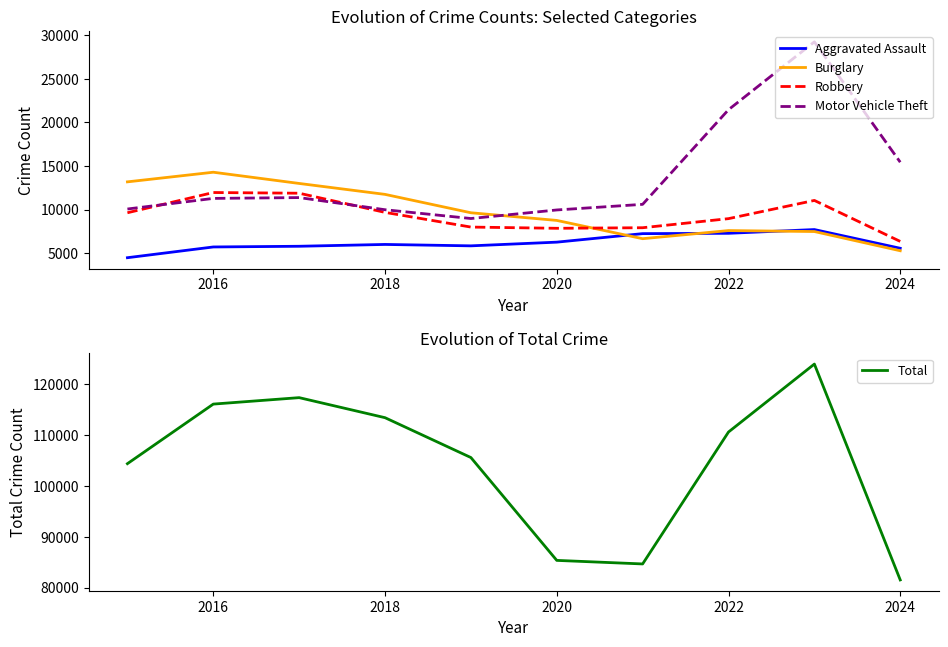

Does the chart have visible grid lines?

No